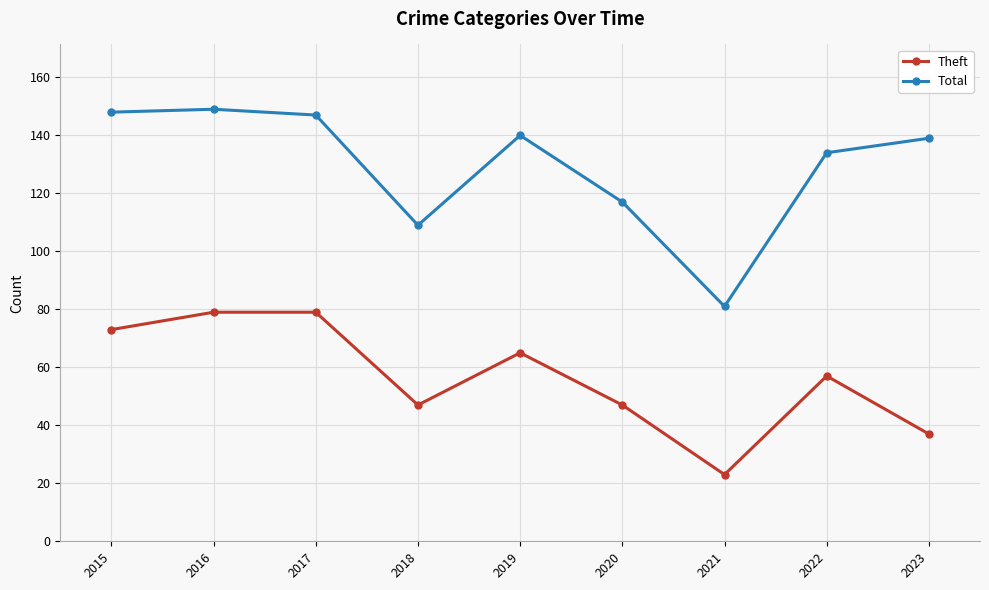

What is the value of the Theft point at the 6th from the left?

47